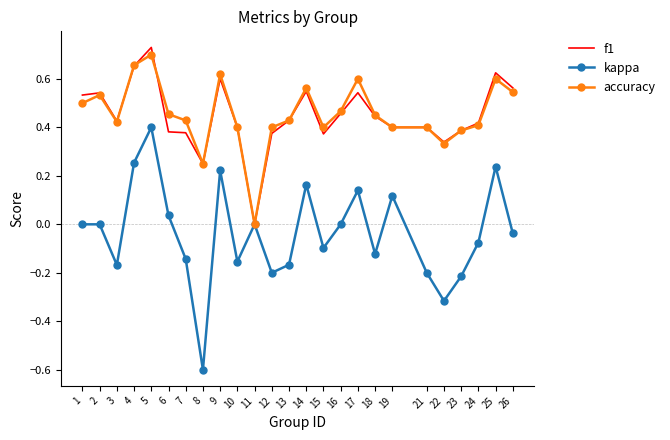

What is the sum of all kappa values?

-0.9